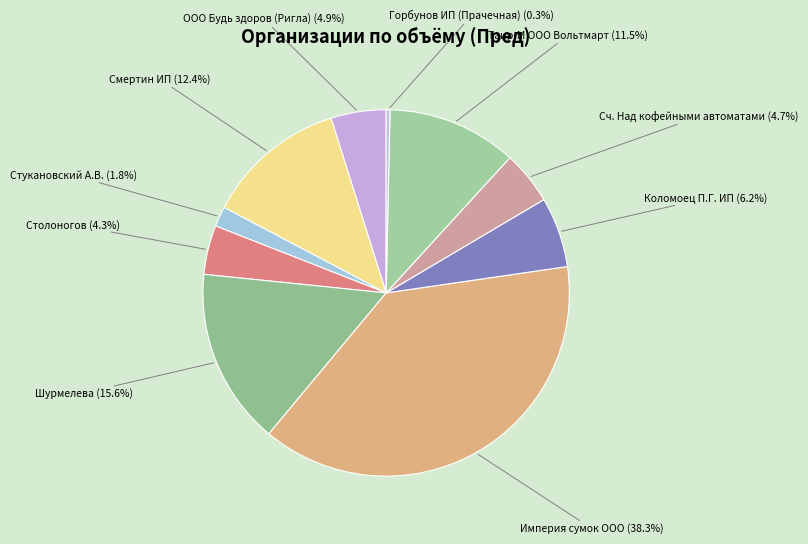

What is the largest slice in the pie chart?

Империя сумок ООО